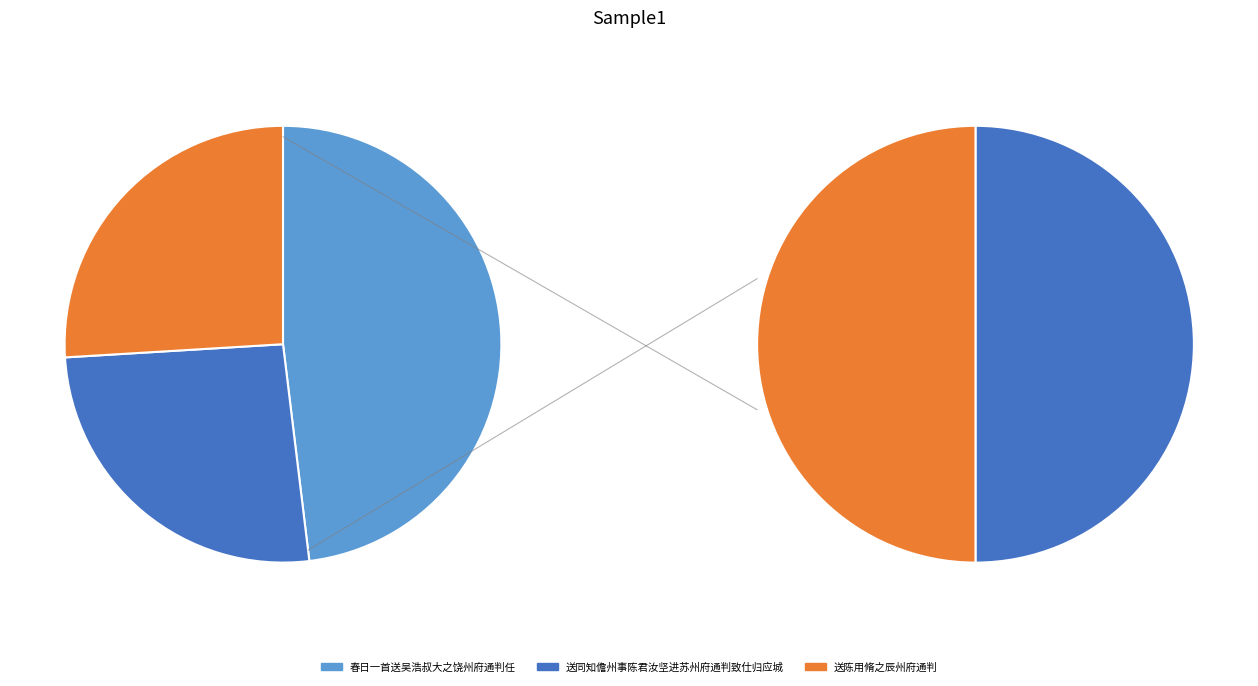

True or false: 送陈用脩之辰州府通判 accounts for 26% of the total.

True